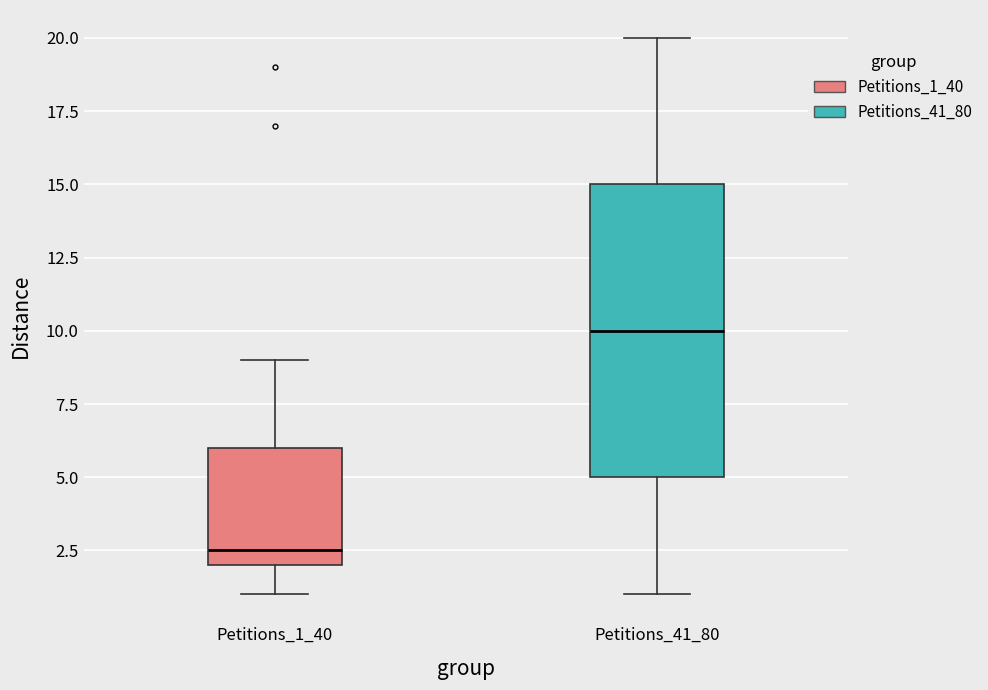

Reading left to right, read every box against the y-axis: the position of its median line, the range the box covers, and the ends of its whiskers. The values are not printed on the chart, so give them approximately, as read against the axis.

Petitions_1_40: median 2.5, box 2.0 to 6.0, whiskers 1.0 to 9.0
Petitions_41_80: median 10.0, box 5.0 to 15.0, whiskers 1.0 to 20.0